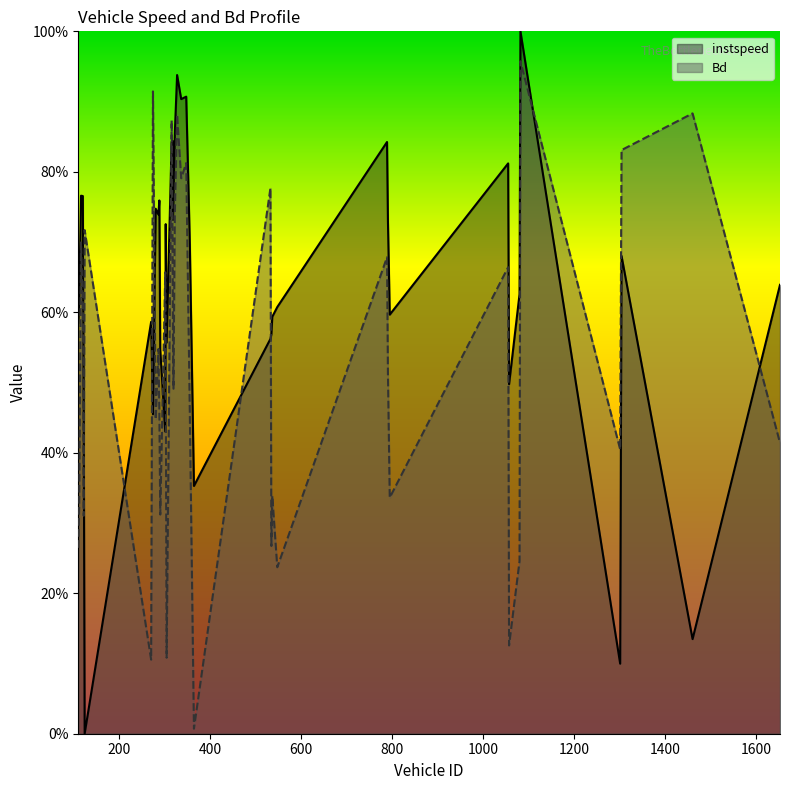

After their last crossing, which series has the higher values: instspeed or Bd?

instspeed